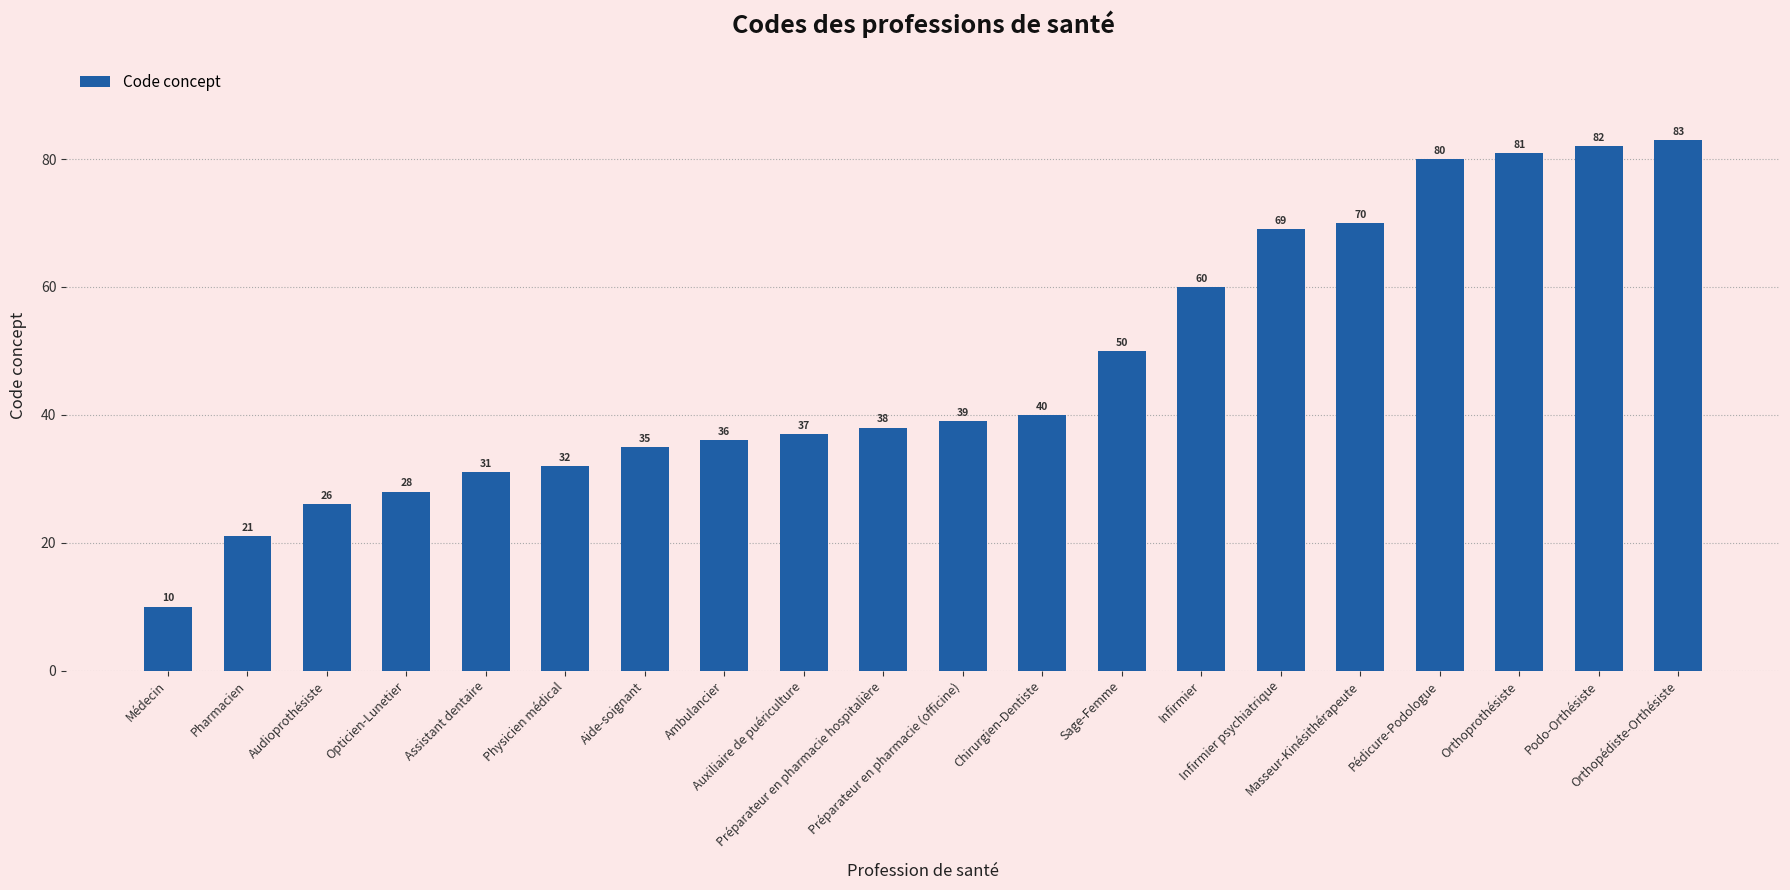

What is the approximate value at Infirmier psychiatrique?

69